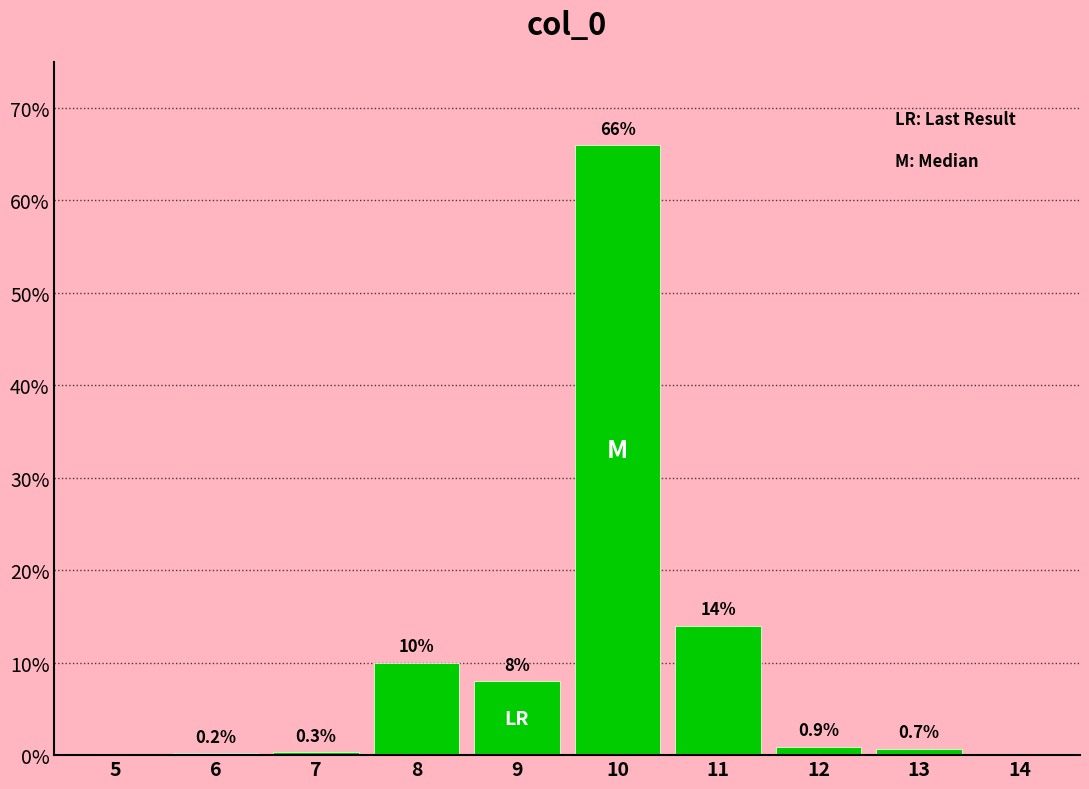

Reading left to right, transcribe all the data shown in this chart.

5=0.0	6=0.2	7=0.3	8=10.0	9=8.0	10=66.0	11=14.0	12=0.9	13=0.7	14=0.0